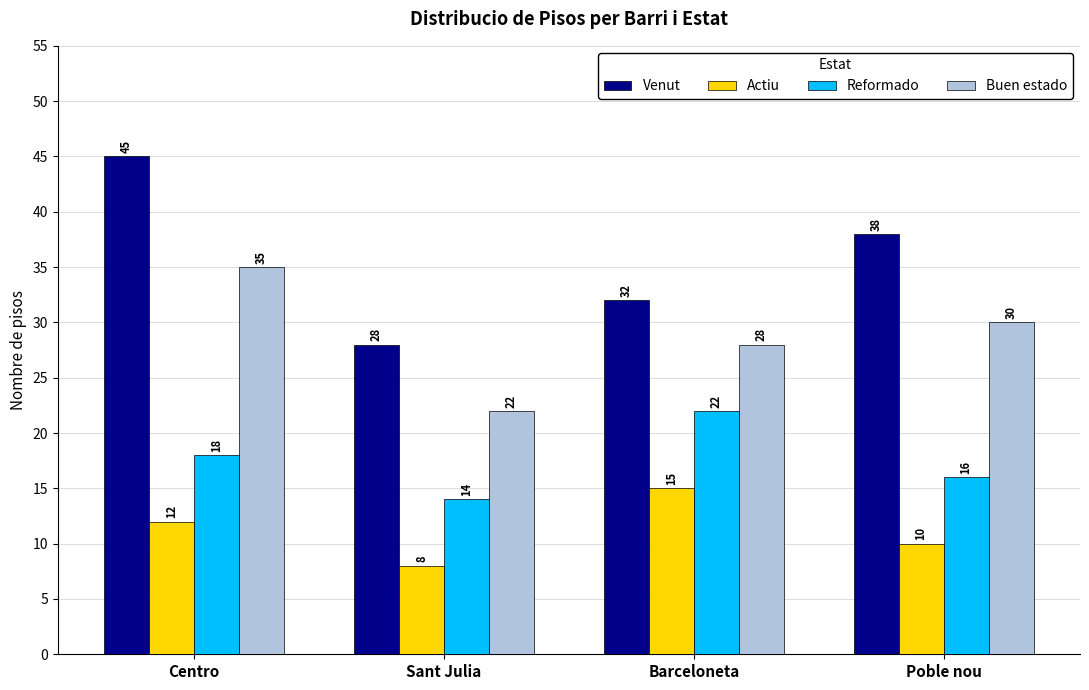

What is the difference between the maximum and minimum values in the Venut series?

17